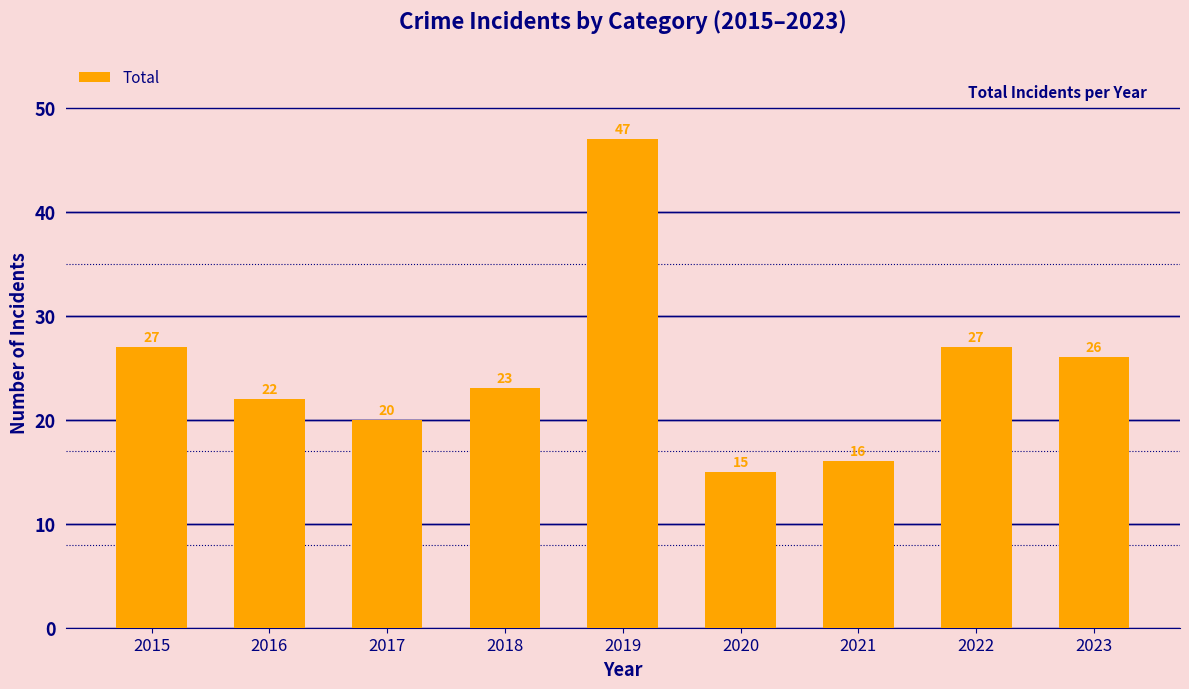

Which category has the highest value across all series?

2019